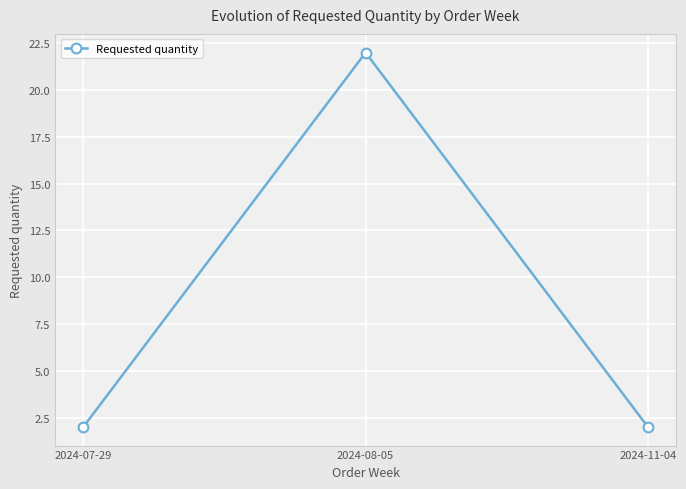

What is the sum of all values?

26